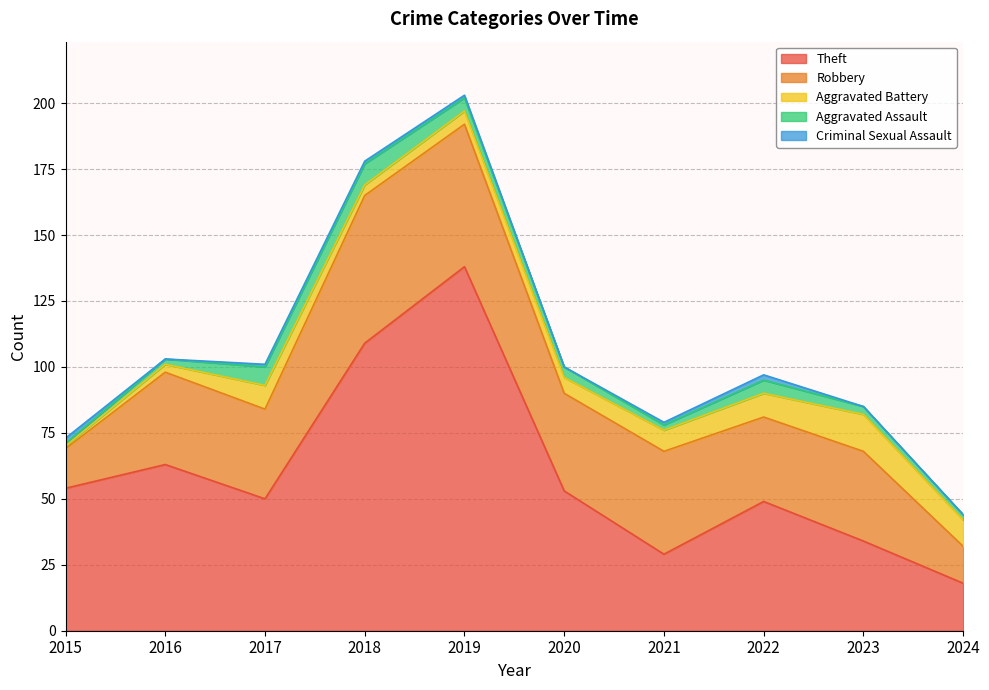

Between 2016 and 2020, which series saw the biggest shift?

Theft